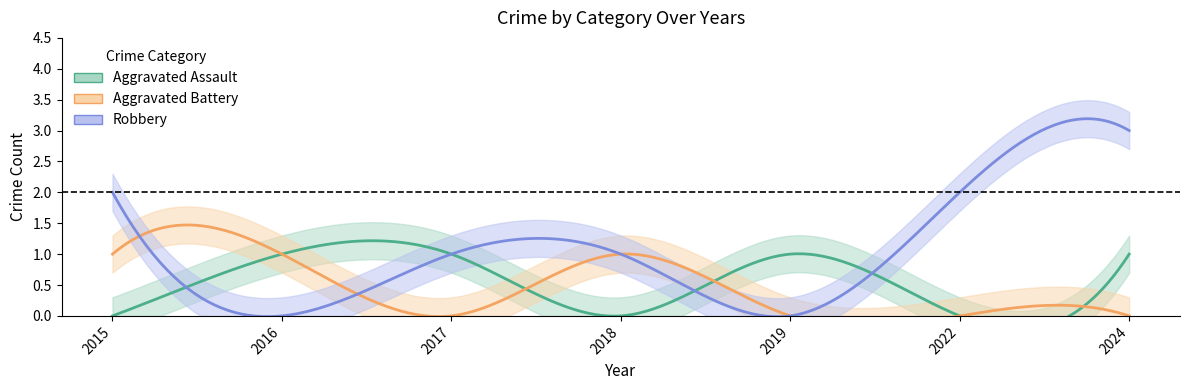

Read the Aggravated Battery value at 2016.

1